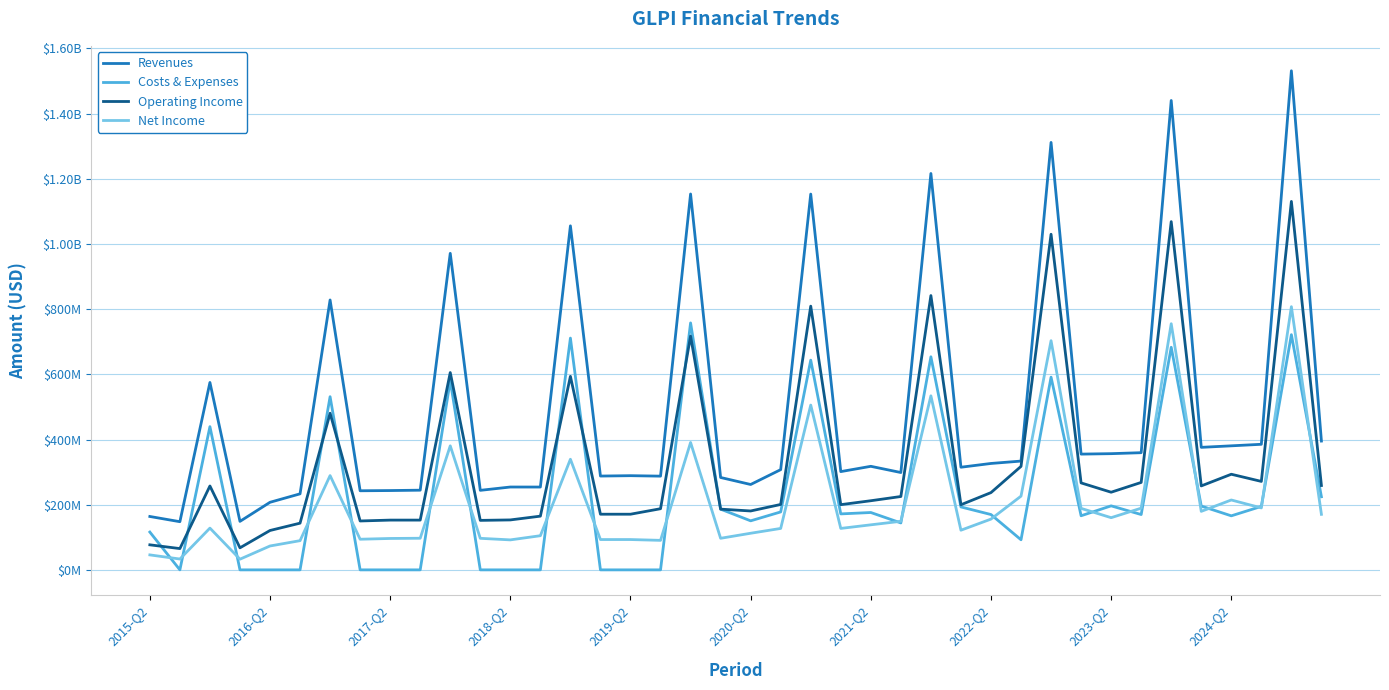

What are all the series names shown in the legend?

Revenues, Costs & Expenses, Operating Income, Net Income